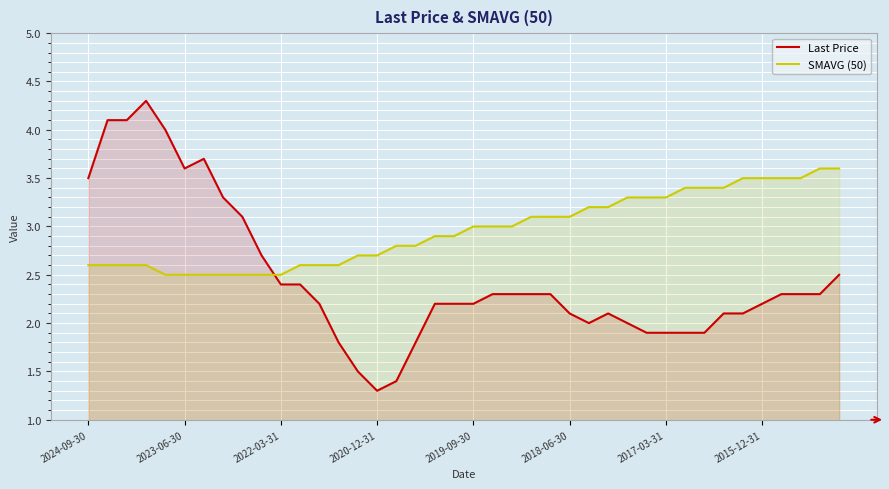

What is the highest value of the Last Price series?

4.3